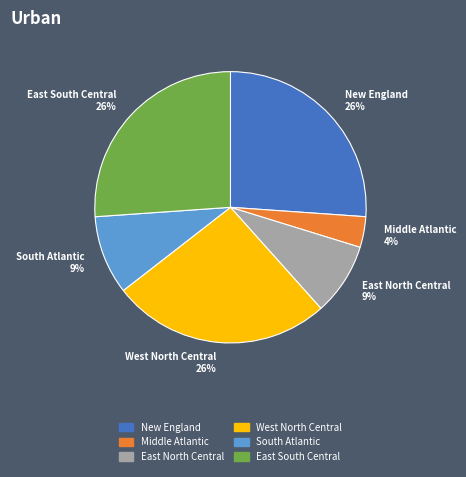

Does New England account for over 50% of the chart?

No